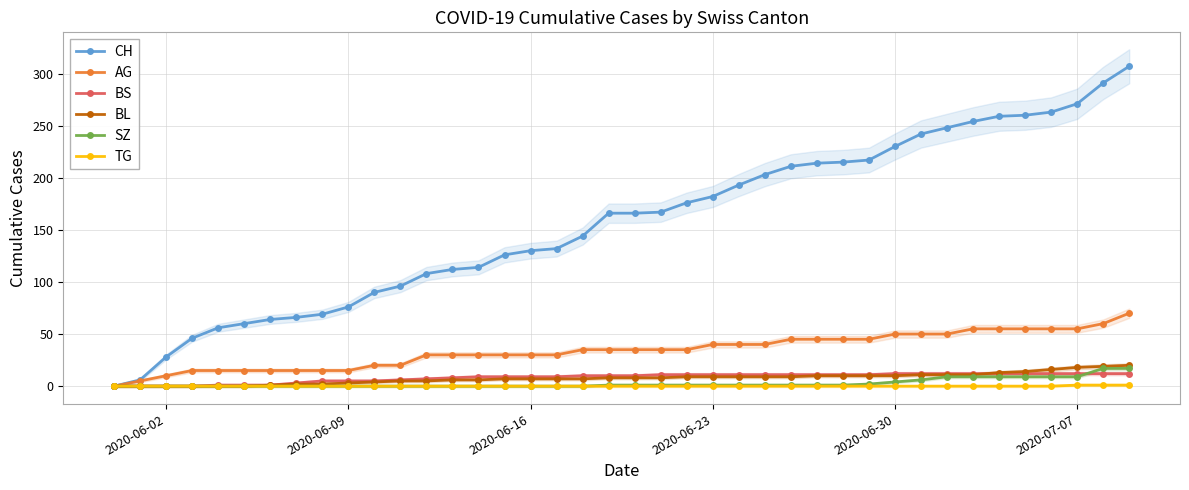

What is the highest value of the BL series?

20